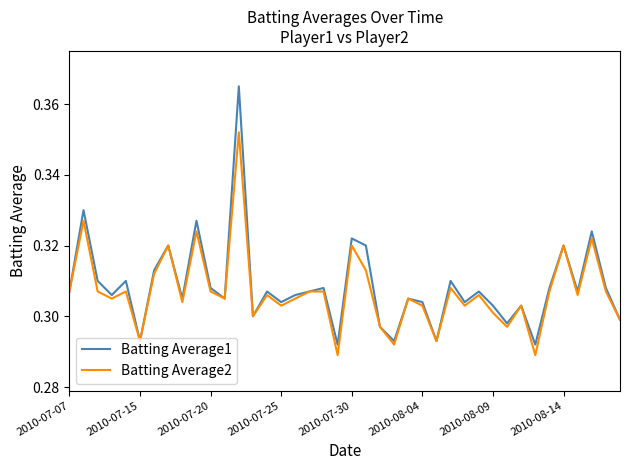

Which series has the widest spread of values?

Batting Average1